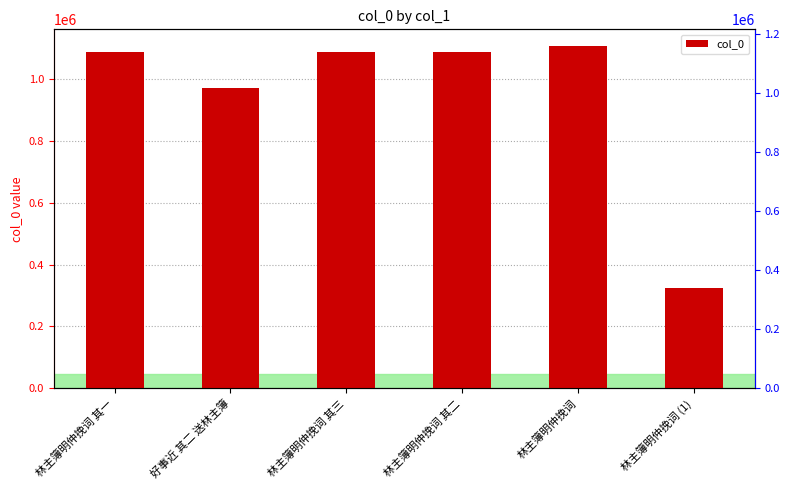

The value at 林主簿明仲挽词 其三 is 1086309. True or false?

True